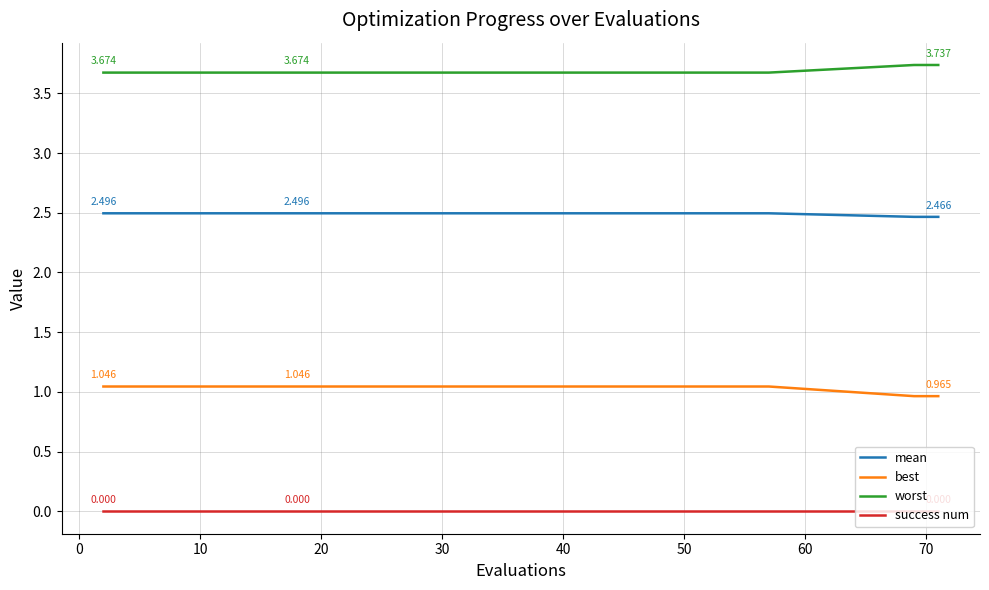

Which series has the largest total across all categories?

worst